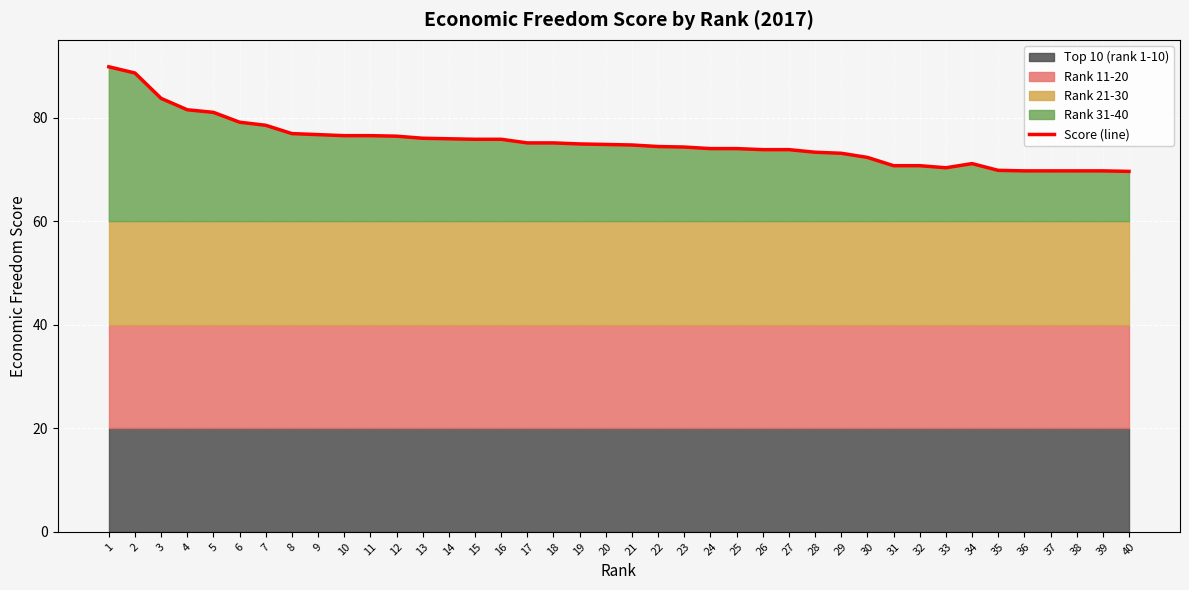

How many lines are shown in the chart?

1